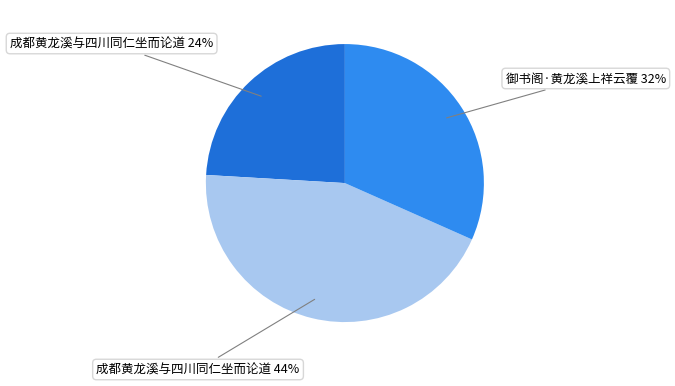

Is there any slice that represents more than half of the pie?

No